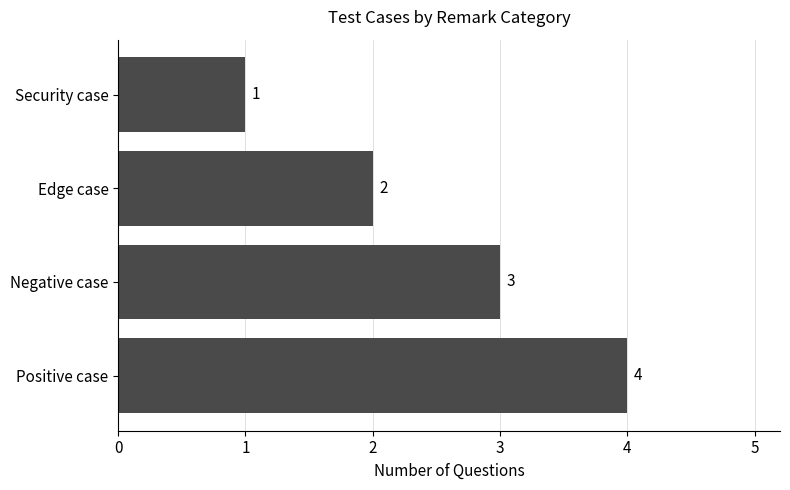

Where is the data nearest to the value 2?

Edge case